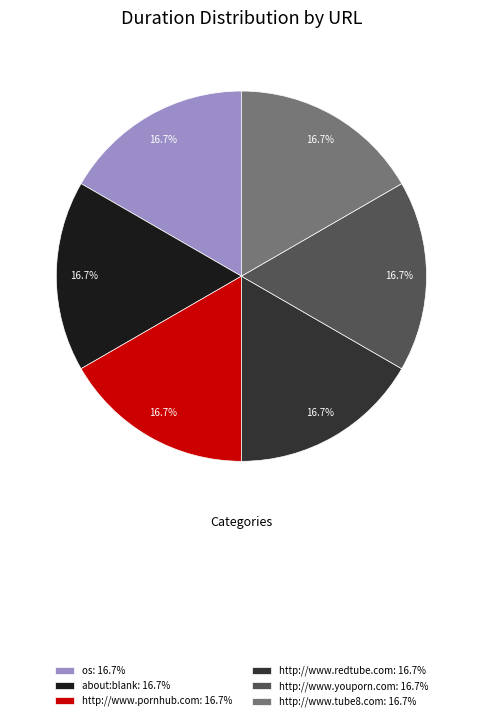

Count the number of slices in the pie.

6